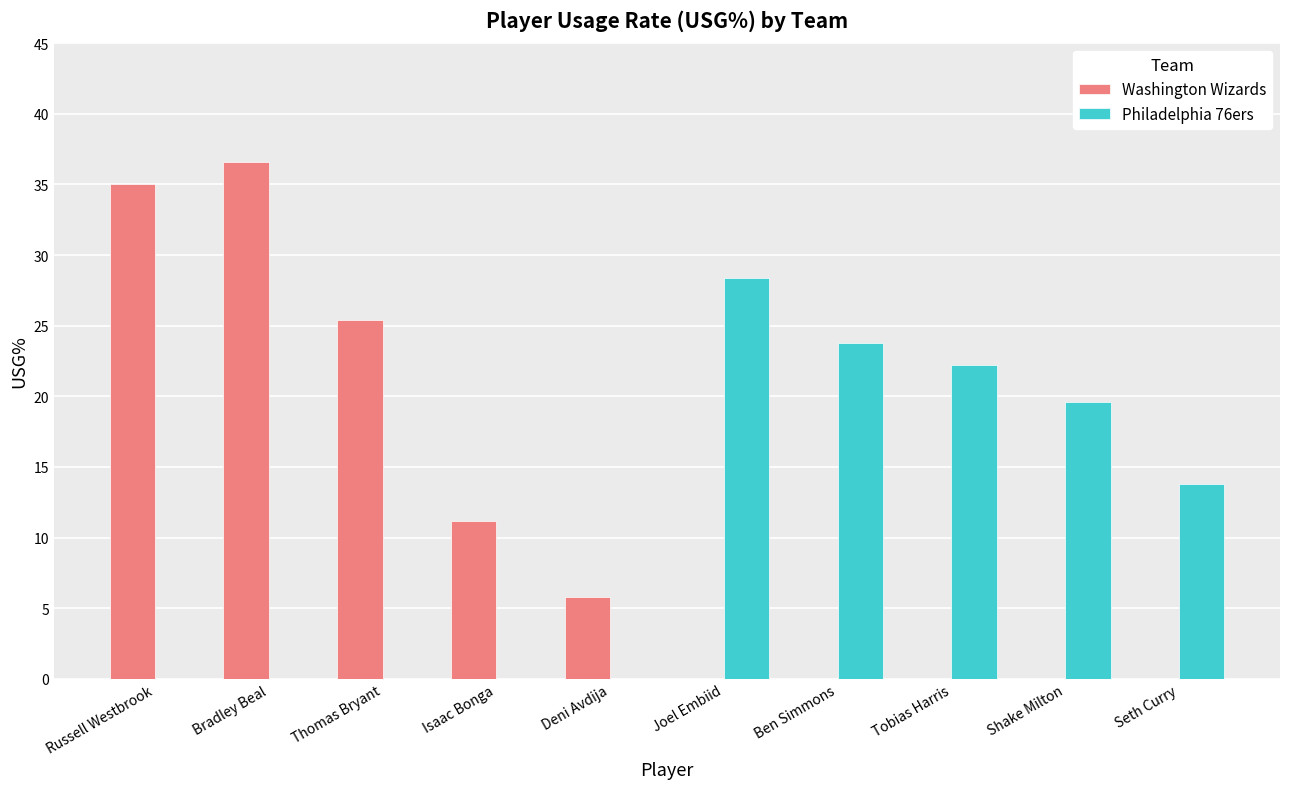

Is it true that Philadelphia 76ers equals 13.1 at Ben Simmons?

False